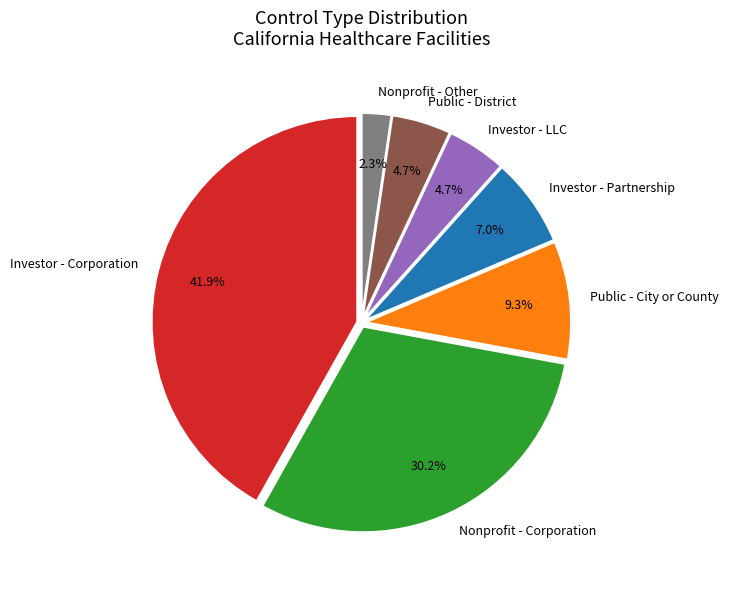

Does any single category account for the majority?

No